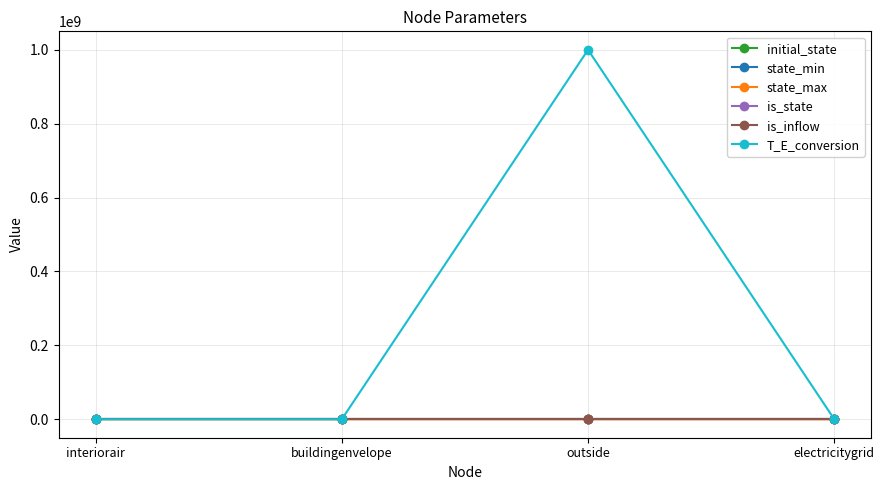

What value does the T_E_conversion series have at buildingenvelope?

1.0